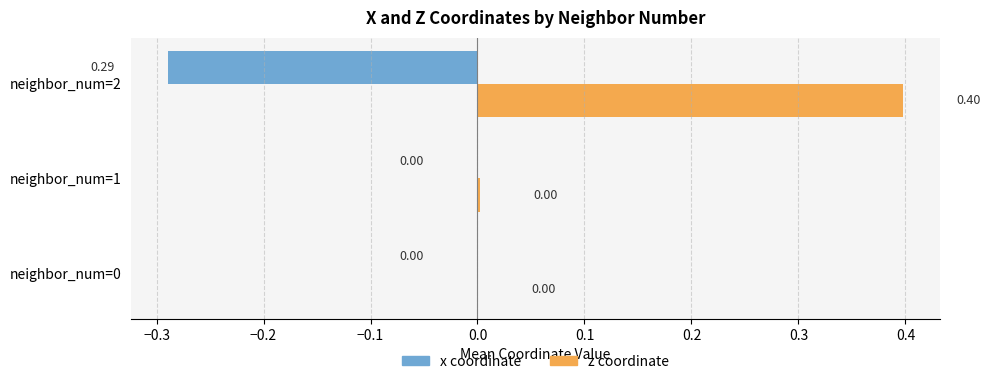

At which category is the sum across all series the highest?

neighbor_num=2